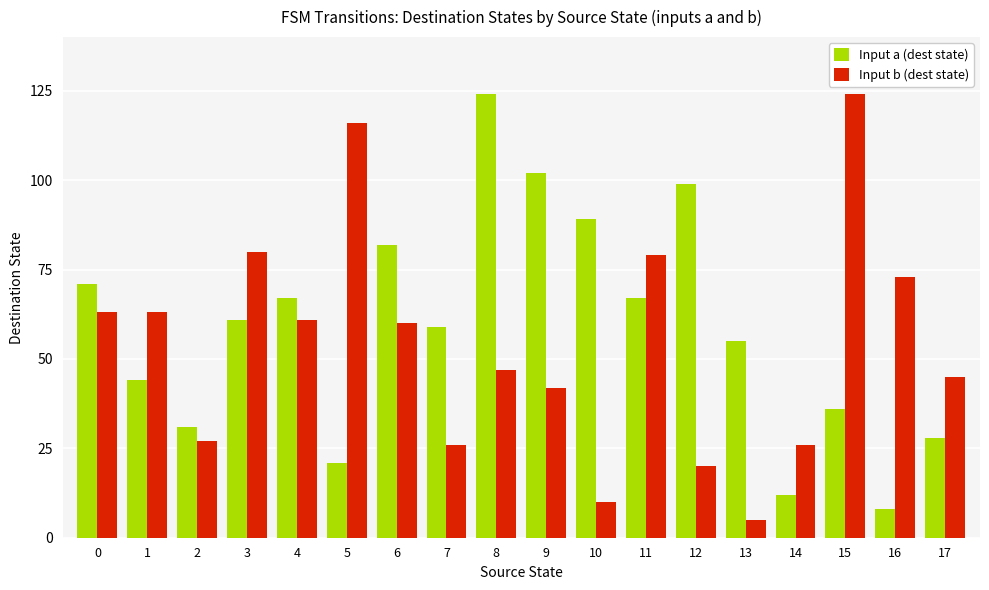

Are the bars grouped side by side (vs. stacked)?

Yes